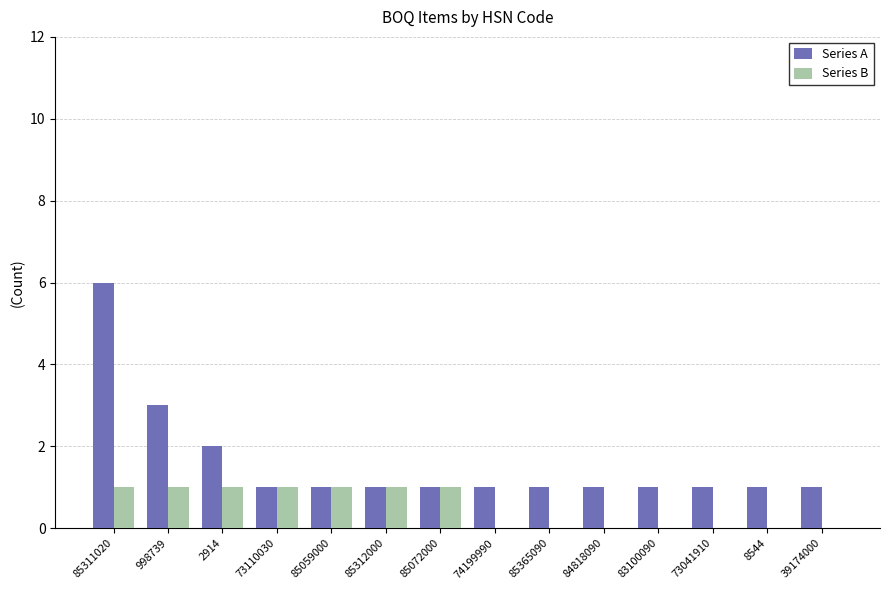

What is the sum of all Series A values?

22